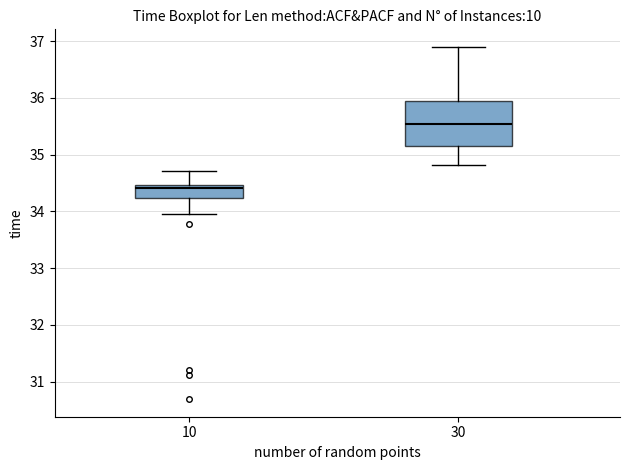

Where does the lower whisker of the box at x = 10 end on the y-axis? The values are not printed on the chart, so give them approximately, as read against the axis.

34.0